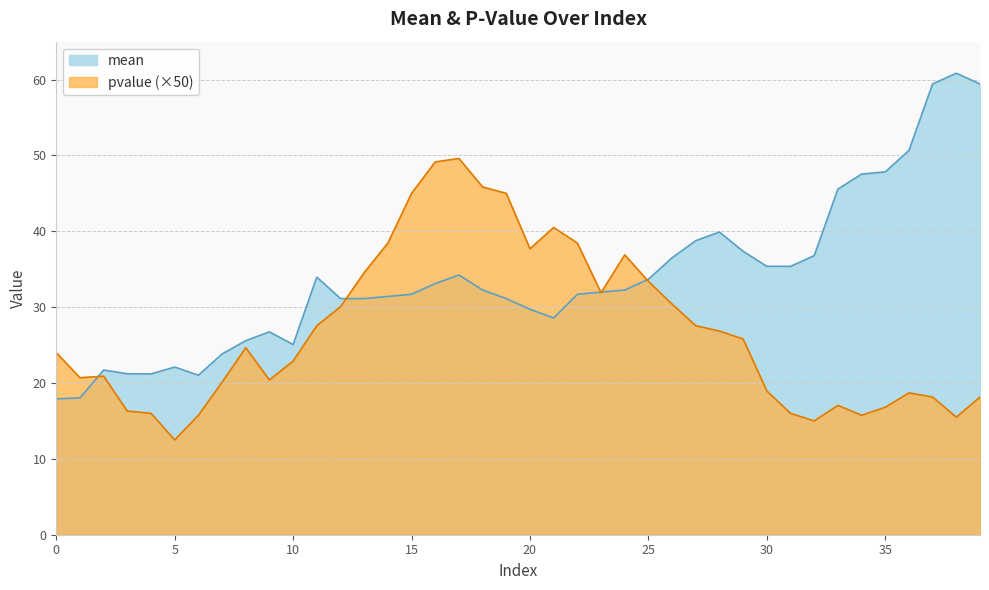

How many interior local valleys does the mean series have?

4